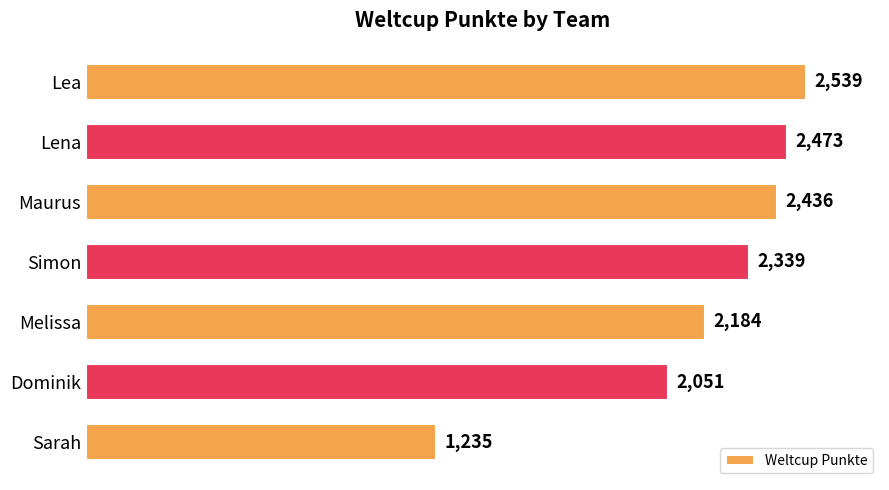

Reading top to bottom, what are all the values shown in this chart?

2539	2473	2436	2339	2184	2051	1235